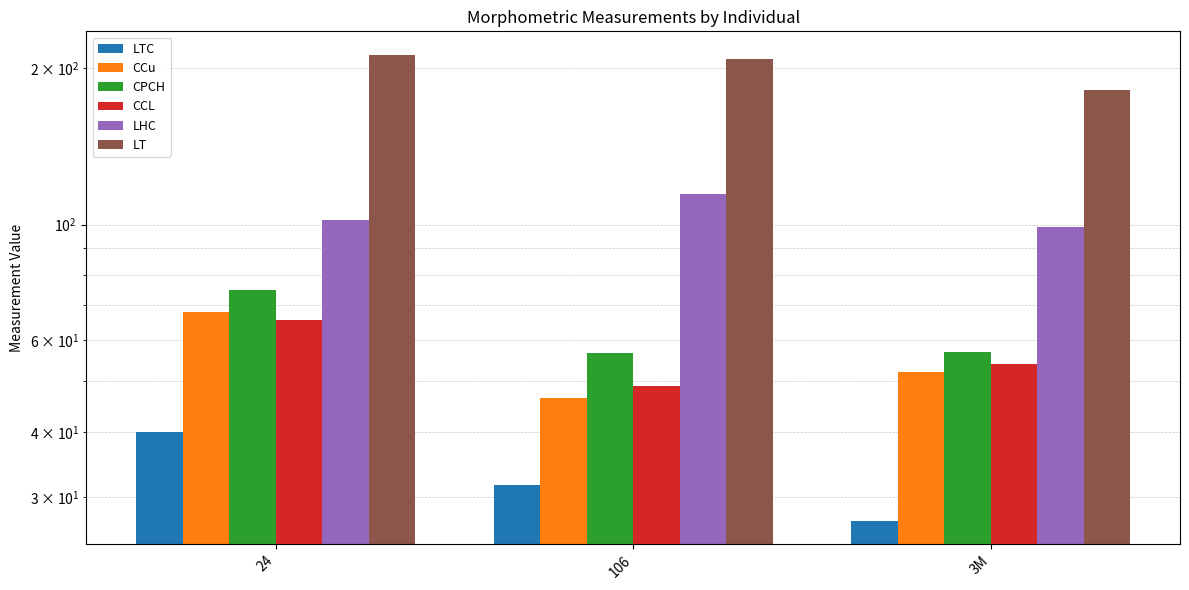

How many bars are there in each group?

6